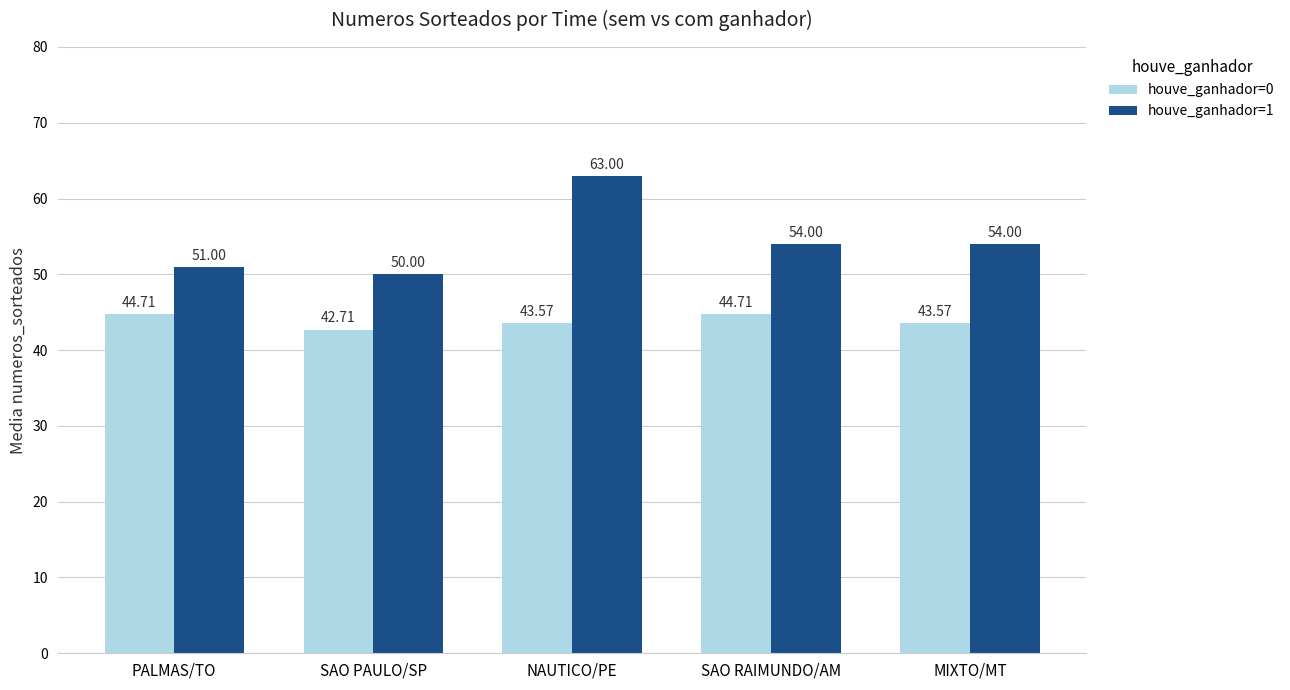

List the series in order of their peak value, lowest first.

houve_ganhador=0, houve_ganhador=1